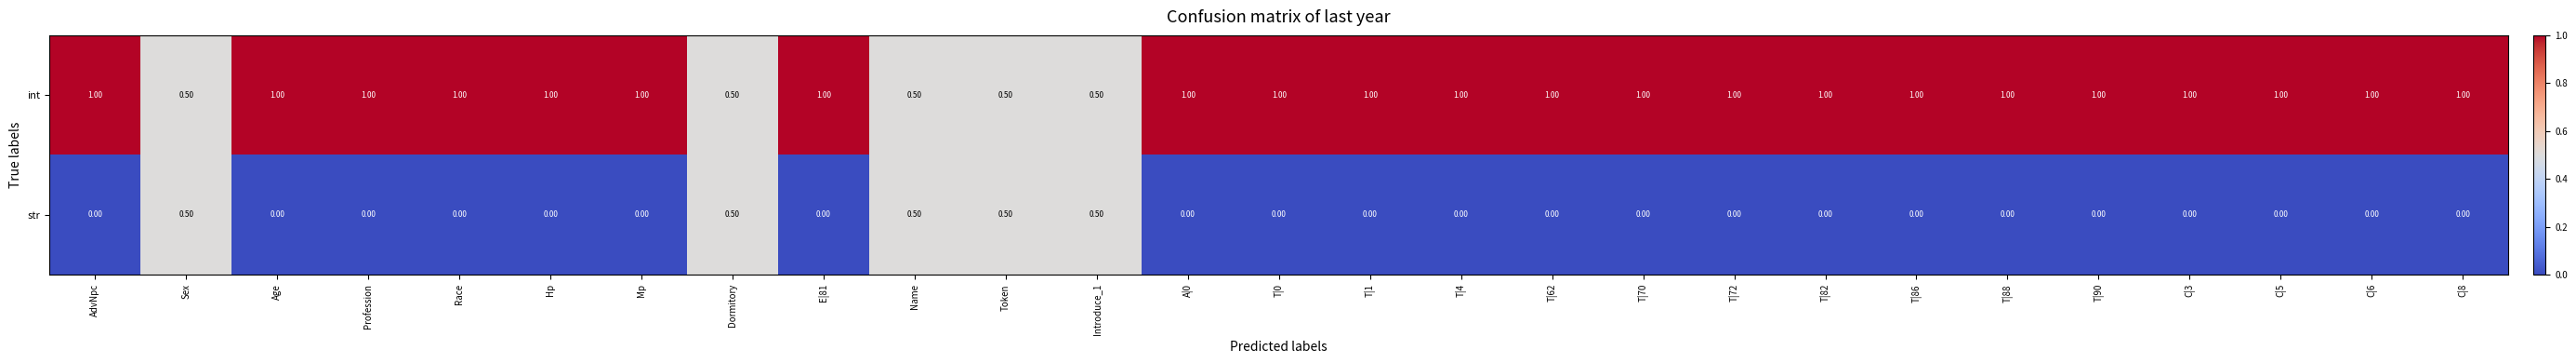

What is the total value across all series at C|5?

1.0